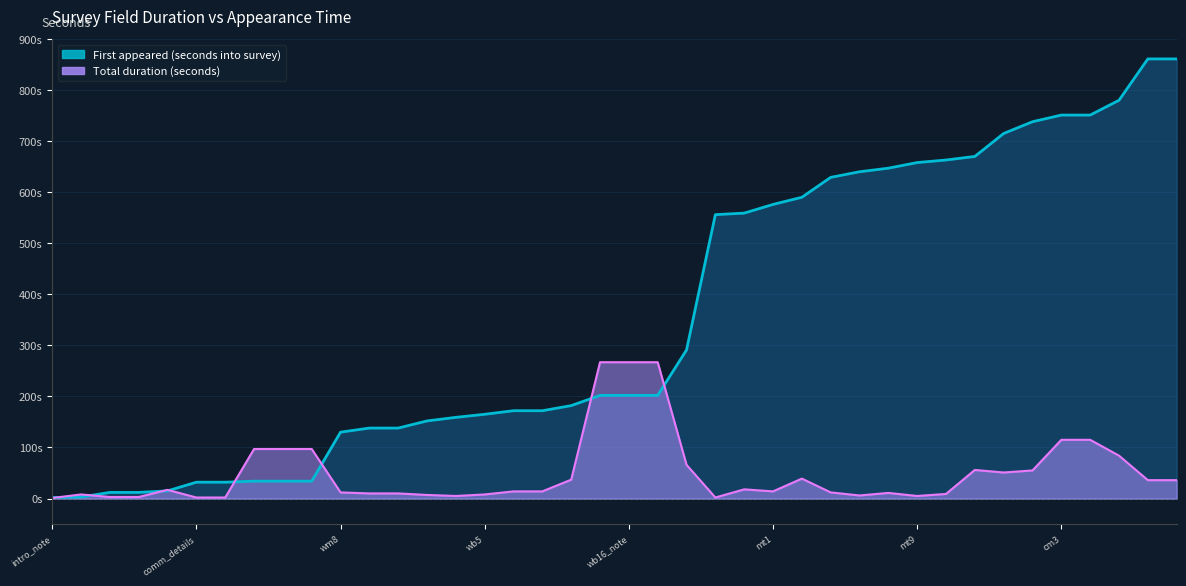

Which series changed the most between wb17a and cm4?

First appeared (seconds into survey)